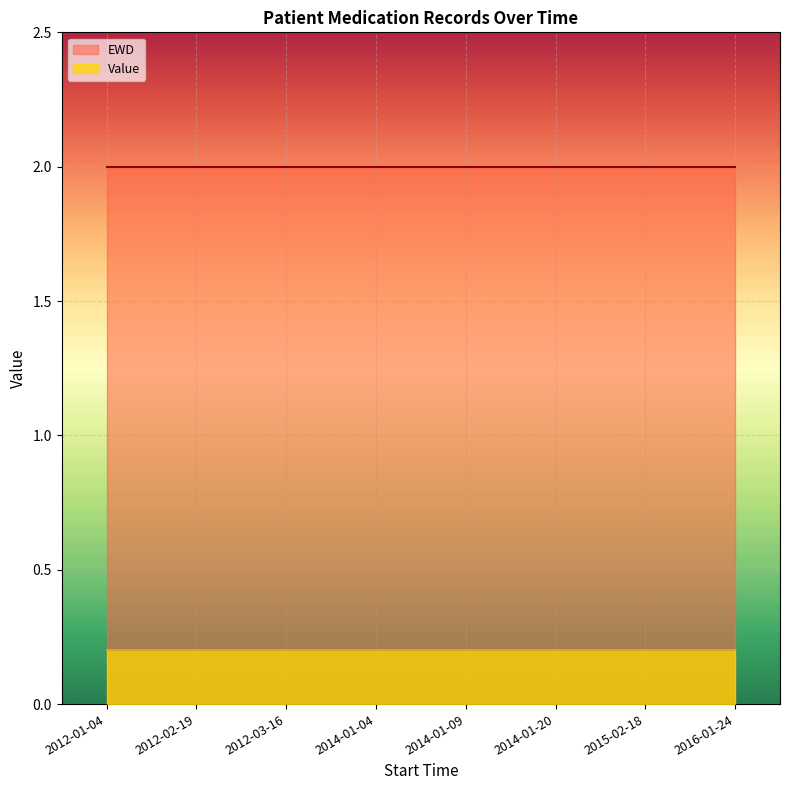

Reading left to right, list all the values displayed in this chart.

Value: 0.2	0.2	0.2	0.2	0.2	0.2	0.2	0.2
EWD: 2.0	2.0	2.0	2.0	2.0	2.0	2.0	2.0